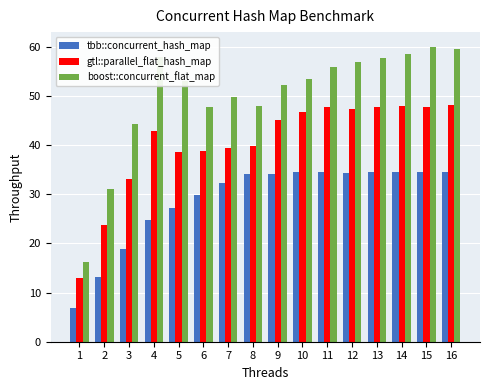

What is the value of the gtl::parallel_flat_hash_map bar at the 14th from the left?

48.0